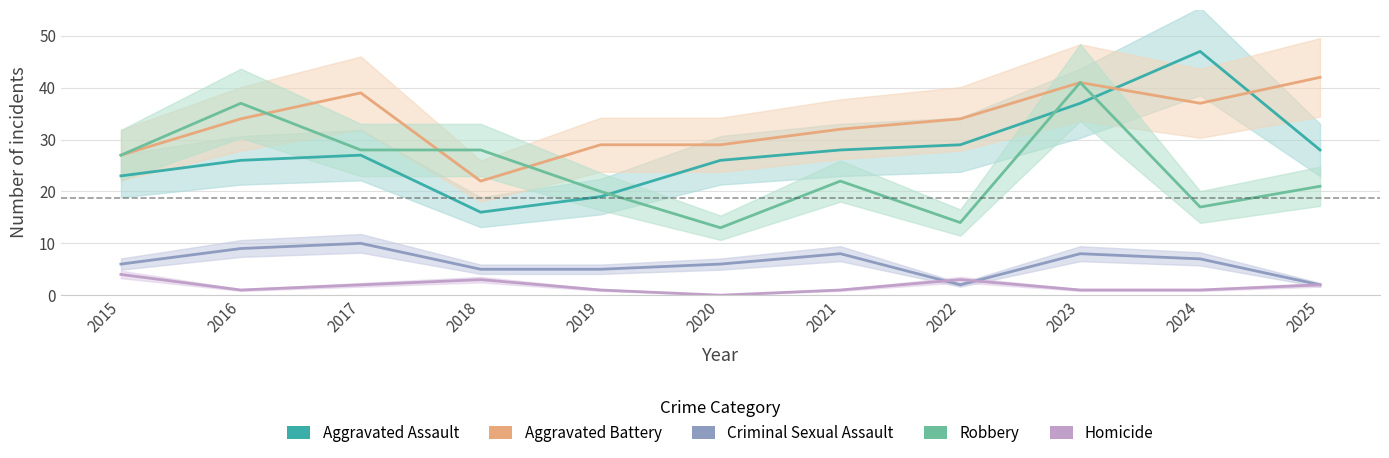

How many data points in Criminal Sexual Assault are above 6?

5